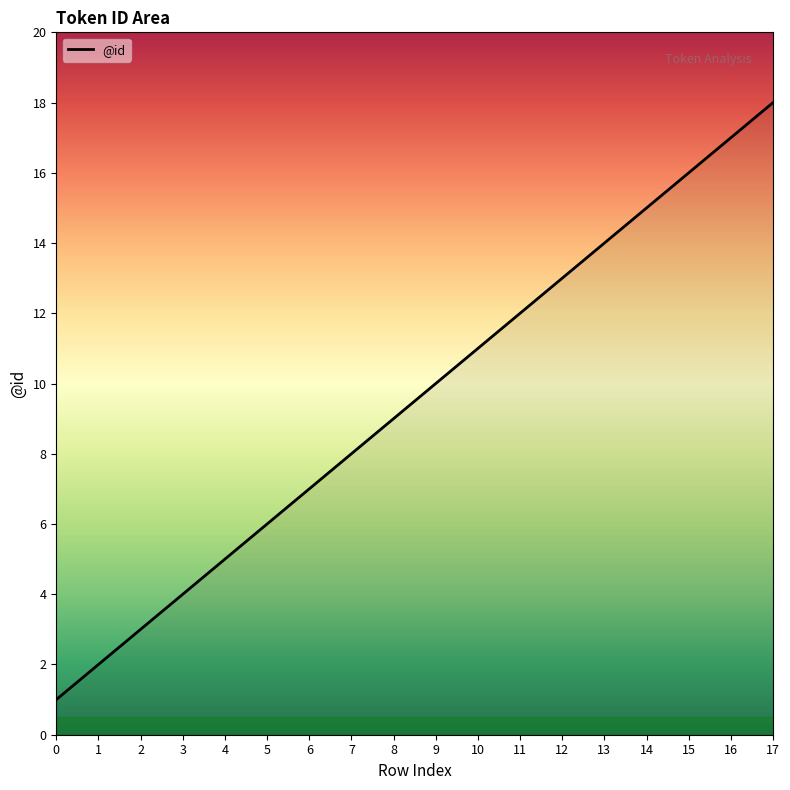

Reading right to left, extract all data points from this chart.

17=18	16=17	15=16	14=15	13=14	12=13	11=12	10=11	9=10	8=9	7=8	6=7	5=6	4=5	3=4	2=3	1=2	0=1